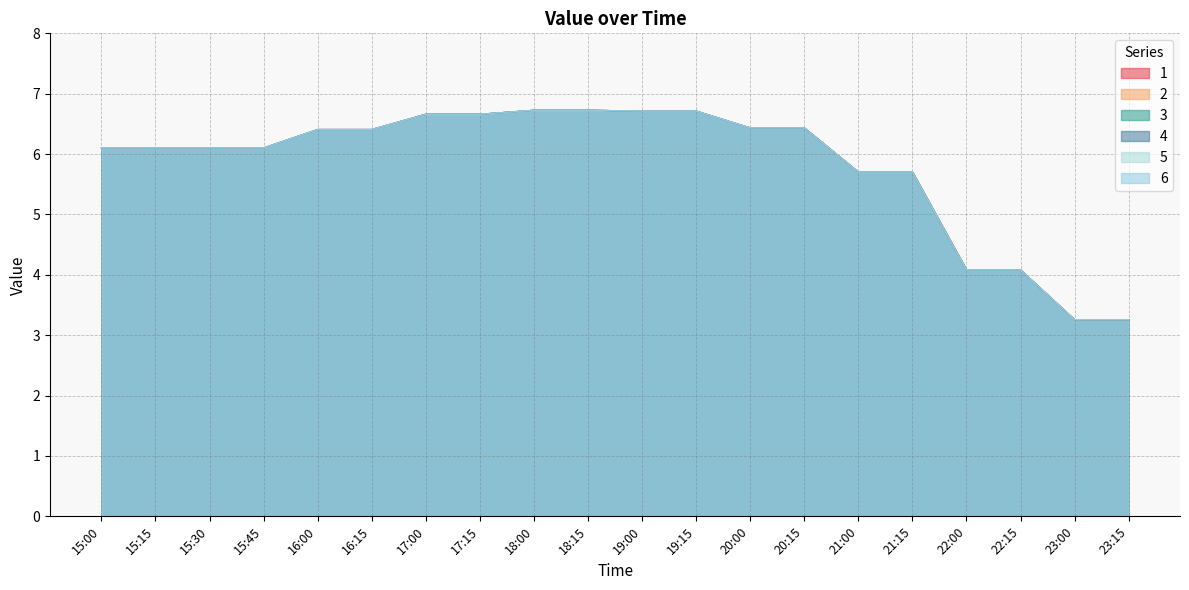

Count the number of categories in the chart.

20